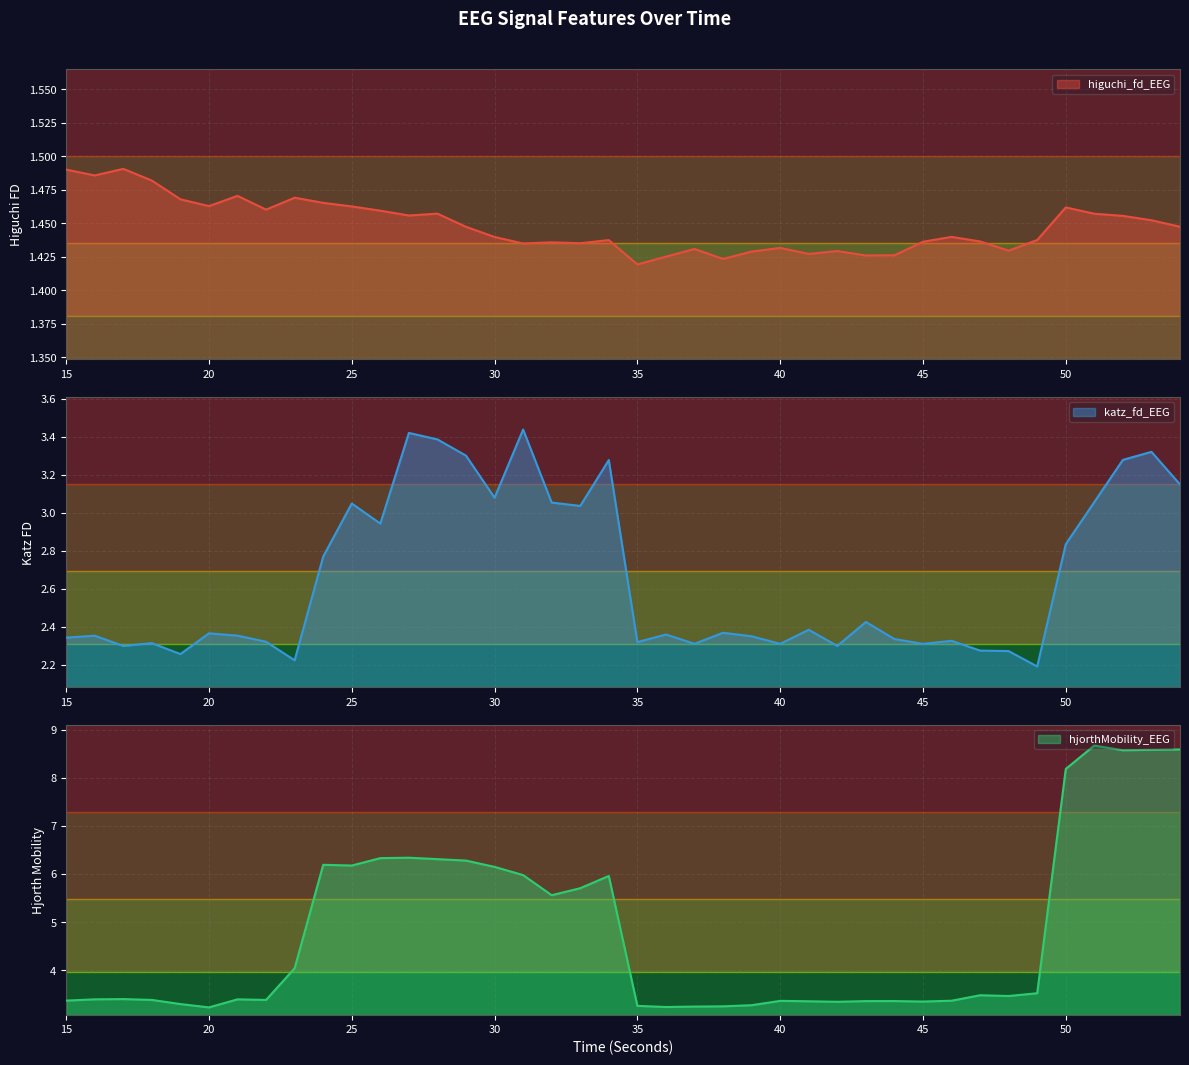

Count the number of categories in the chart.

40